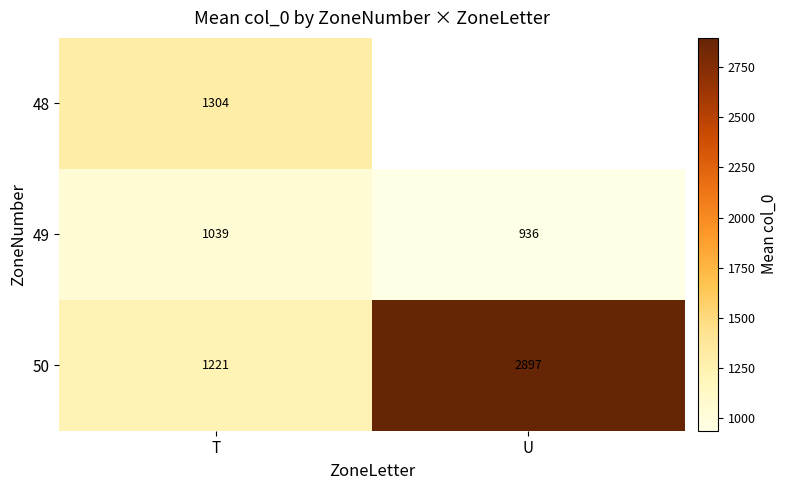

At how many categories does at least one series exceed 1465?

1